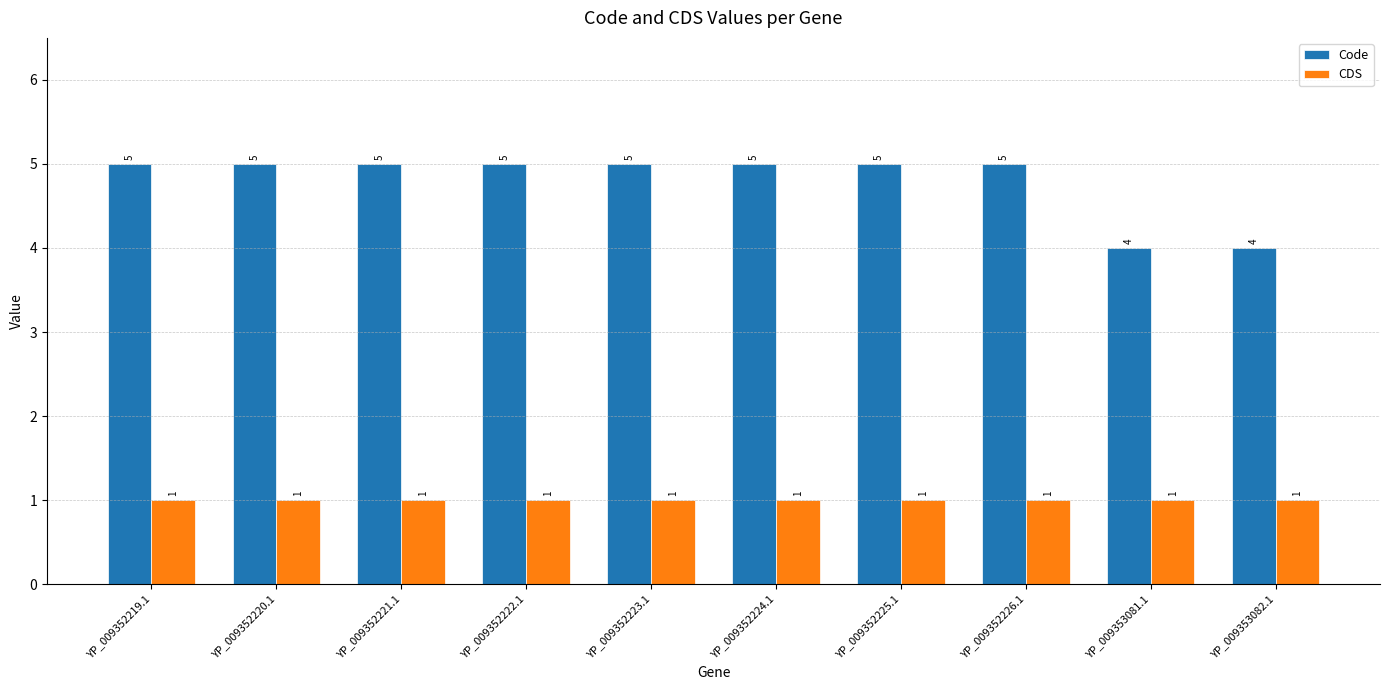

What is the label of the 9th bar from the right?

YP_009352220.1